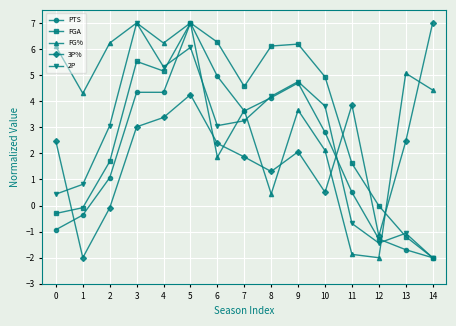

At 4, list the series in order from smallest to largest.

3P%, PTS, FGA, 2P, FG%